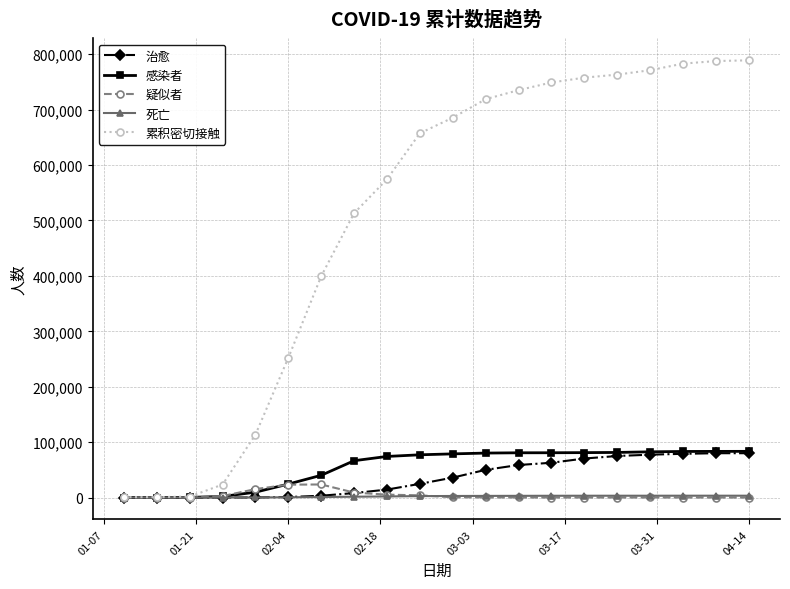

Which series has the largest range (max minus min)?

累积密切接触